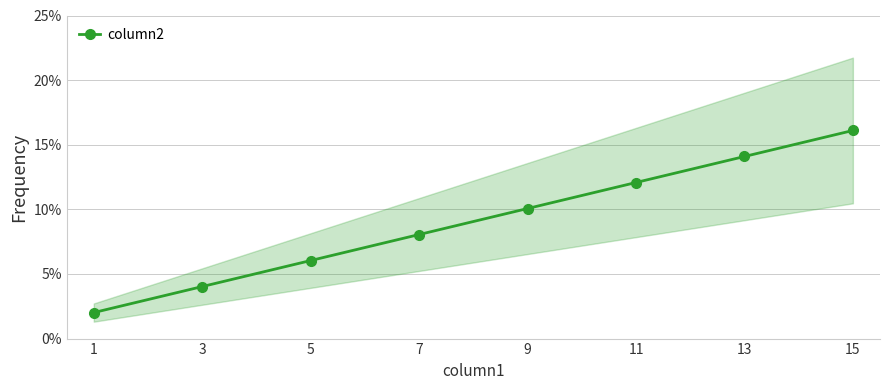

Rank the categories by value from lowest to highest.

1, 3, 5, 7, 9, 11, 13, 15